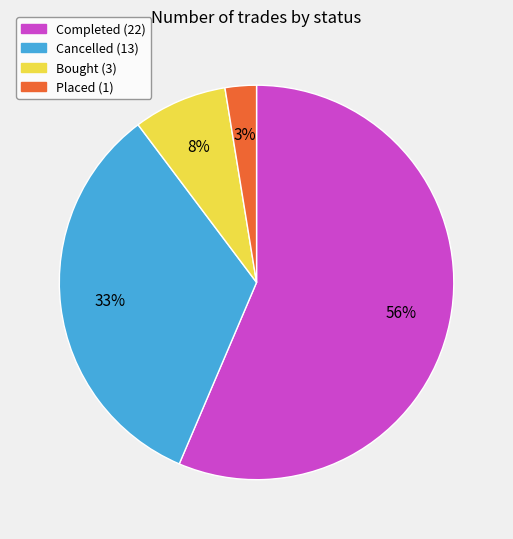

Is there a majority slice in this chart?

Yes